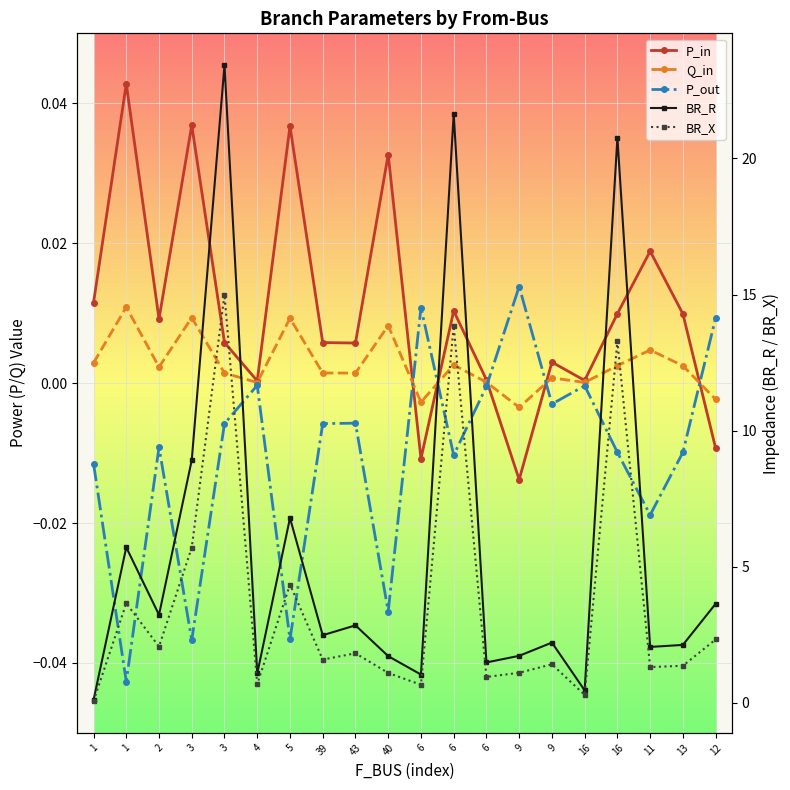

How many interior local peaks does the BR_R series have?

7